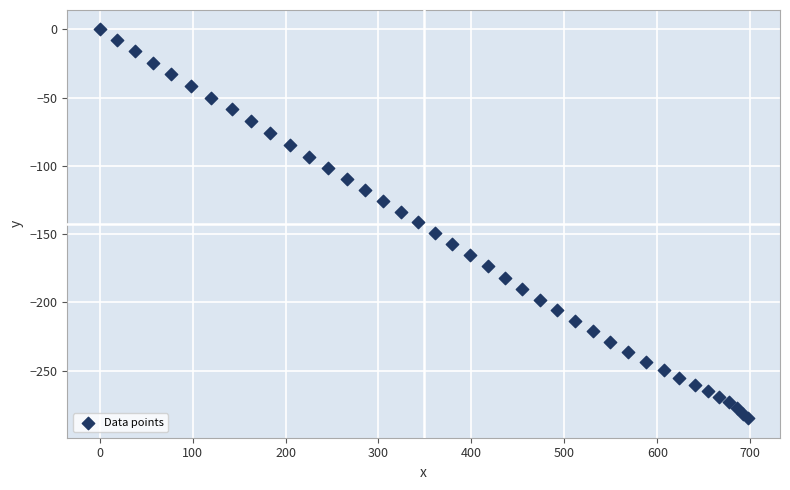

What is the range of Y values (max minus min)?

284.9